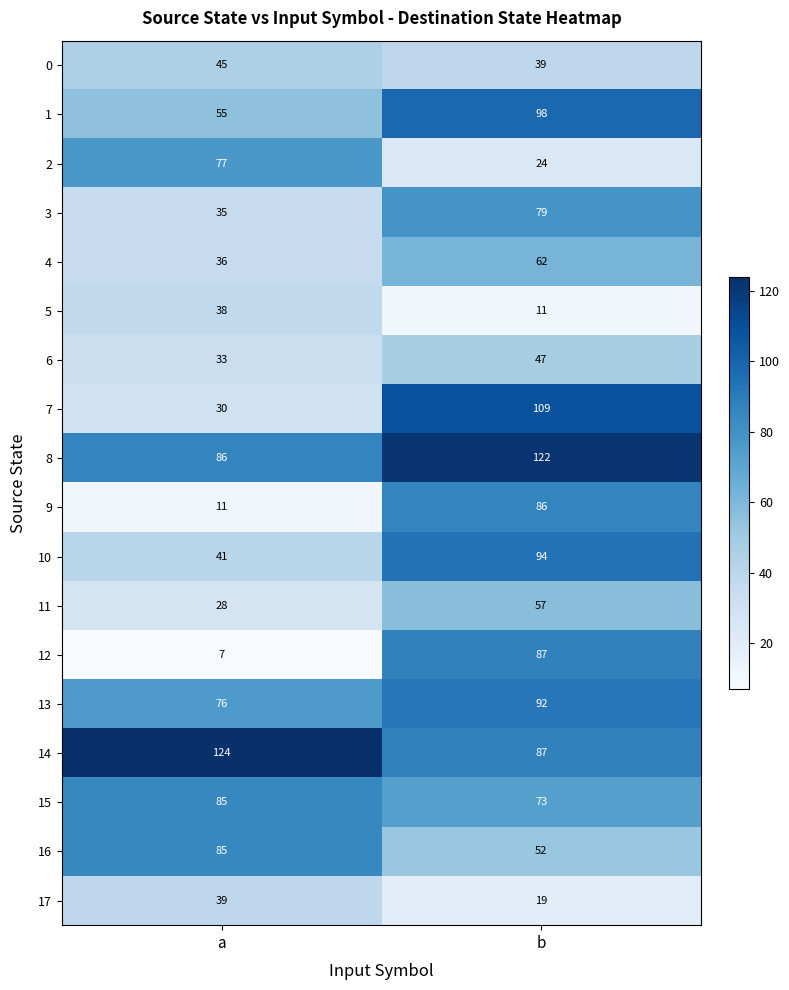

List the labels in order of 11 value, smallest first.

a, b